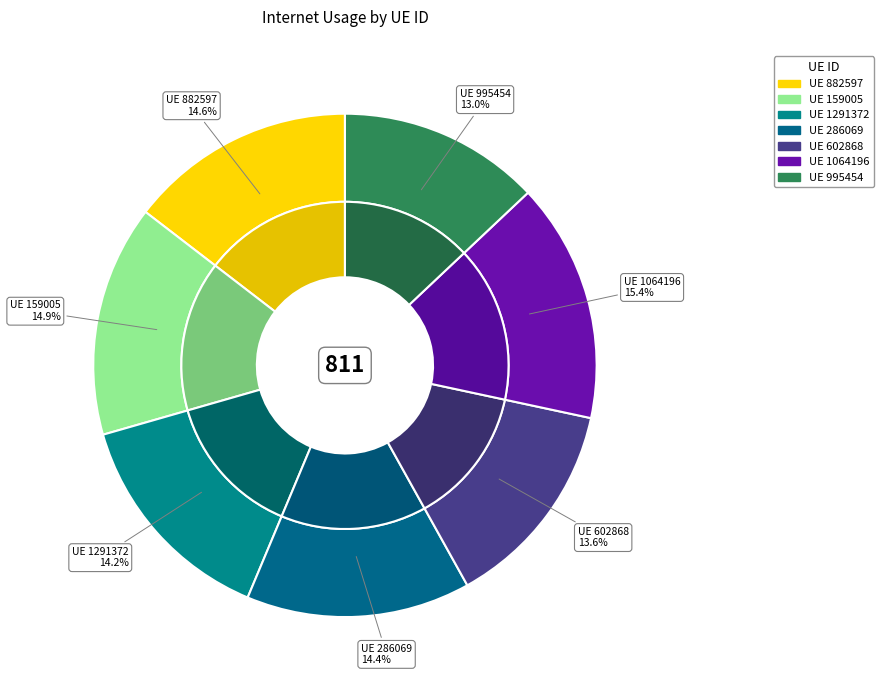

To the nearest percent, what is the difference between the largest and smallest slice percentages?

2%